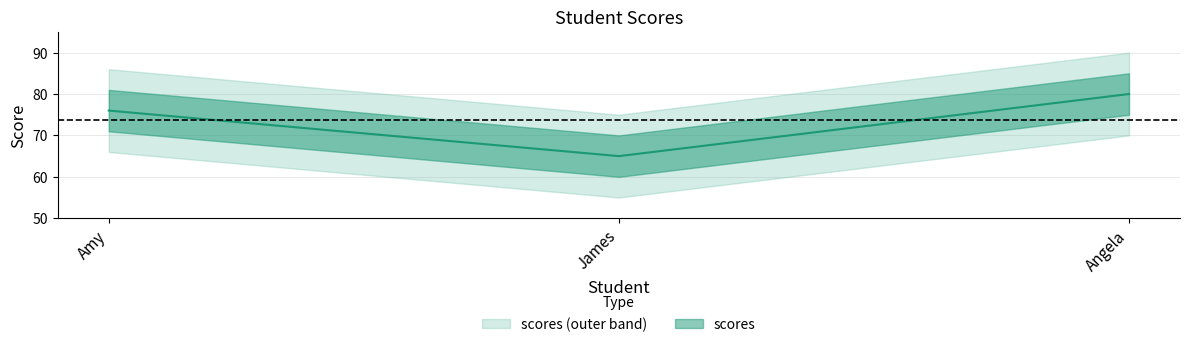

Reading right to left, list all the values displayed in this chart.

80	65	76